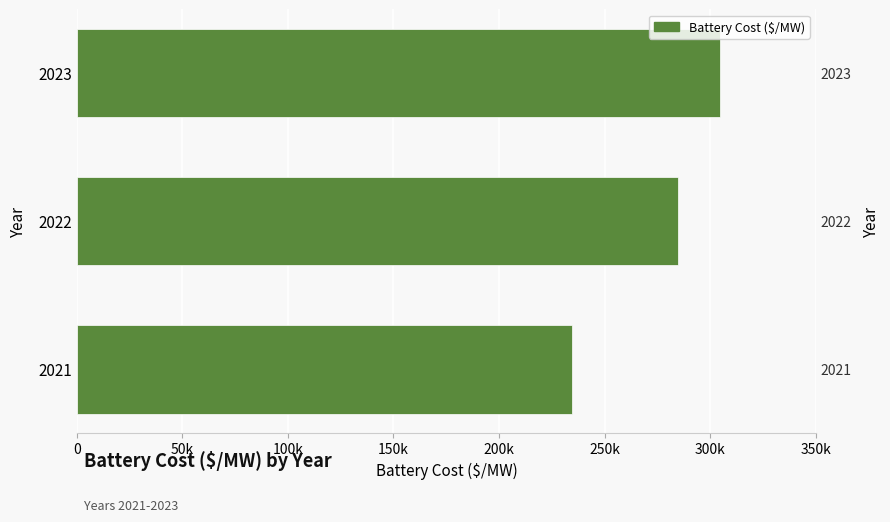

What is the minimum value shown in the chart?

234609.3